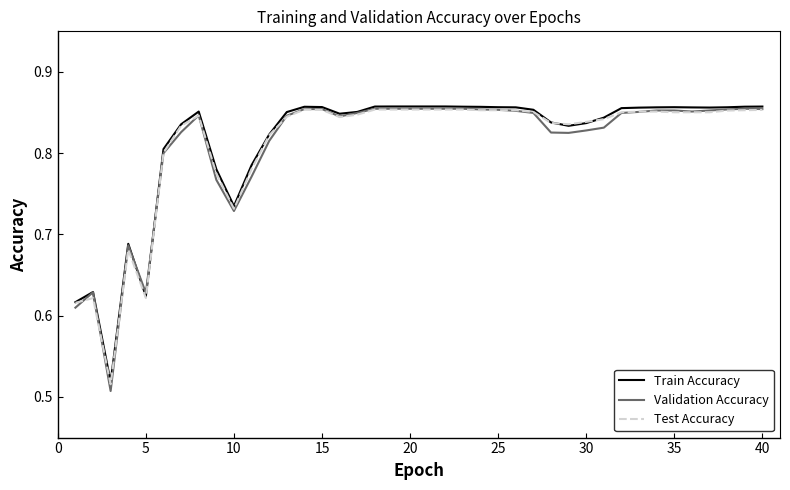

Which series has the widest spread of values?

Validation Accuracy